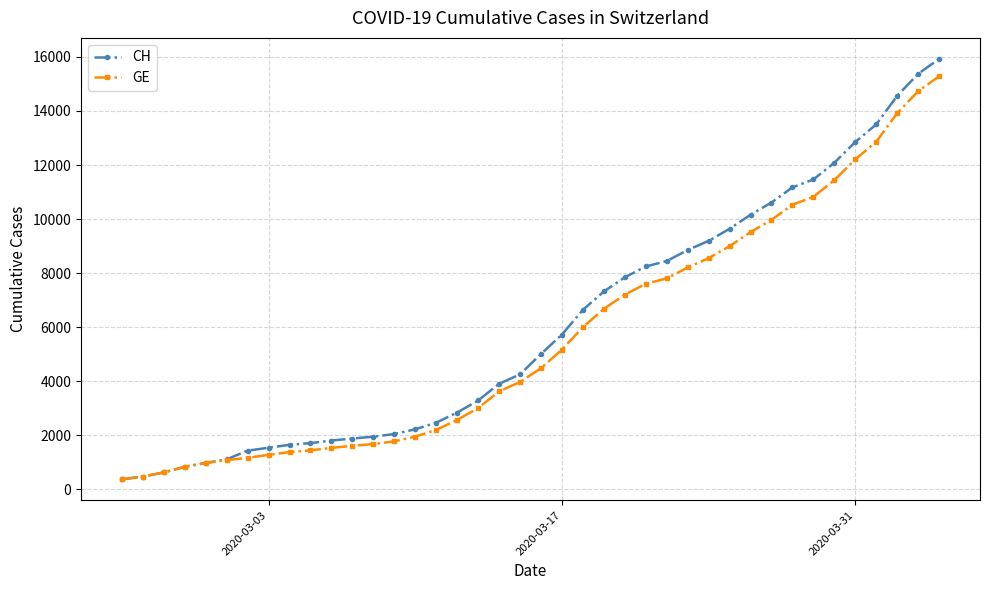

What is the value of the GE point at the 18th from the left?

3010